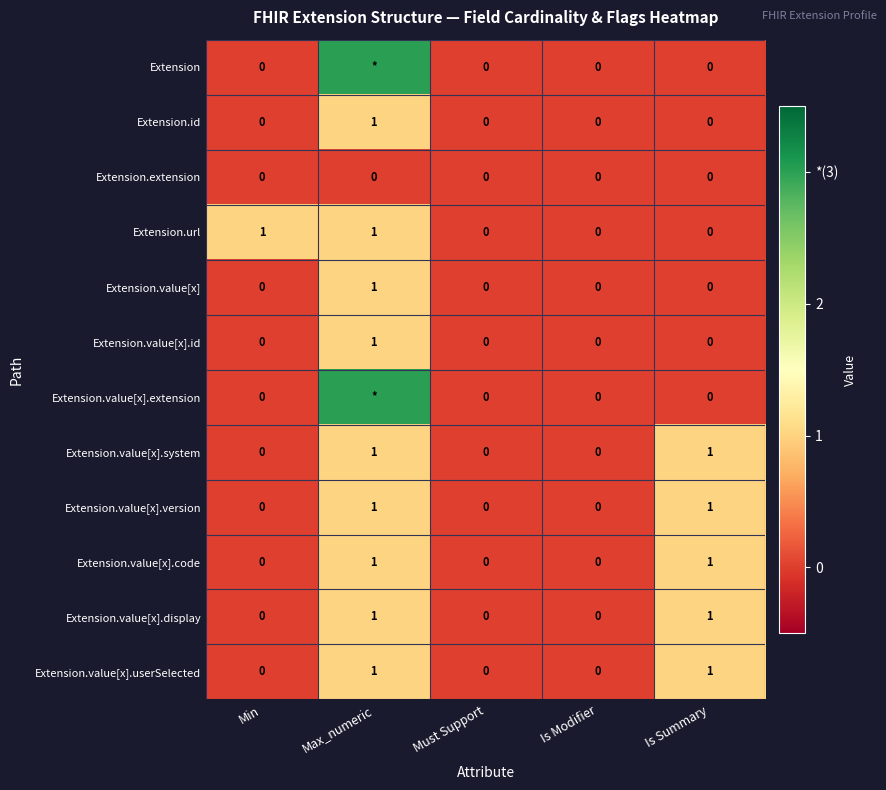

Which series changed the most between Min and Is Modifier?

Extension.url